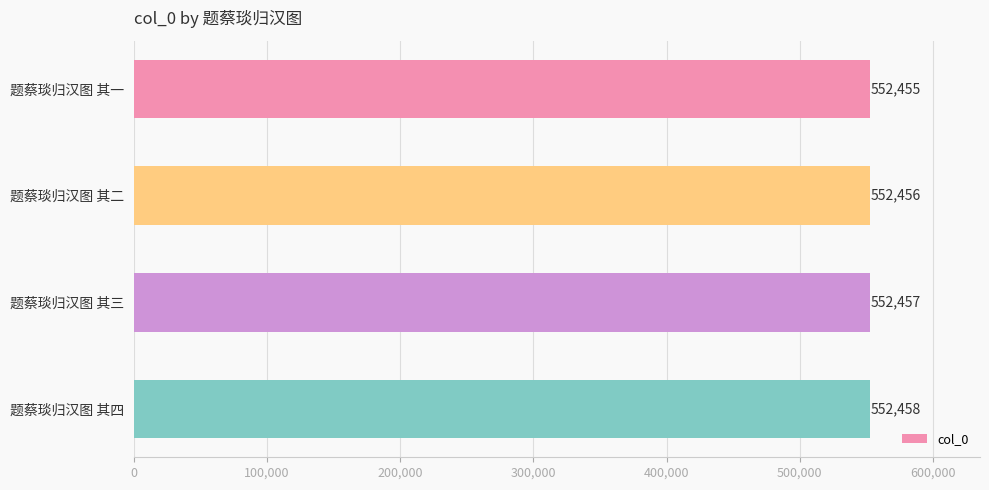

What is the difference between the values at 题蔡琰归汉图 其一 and 题蔡琰归汉图 其四?

3